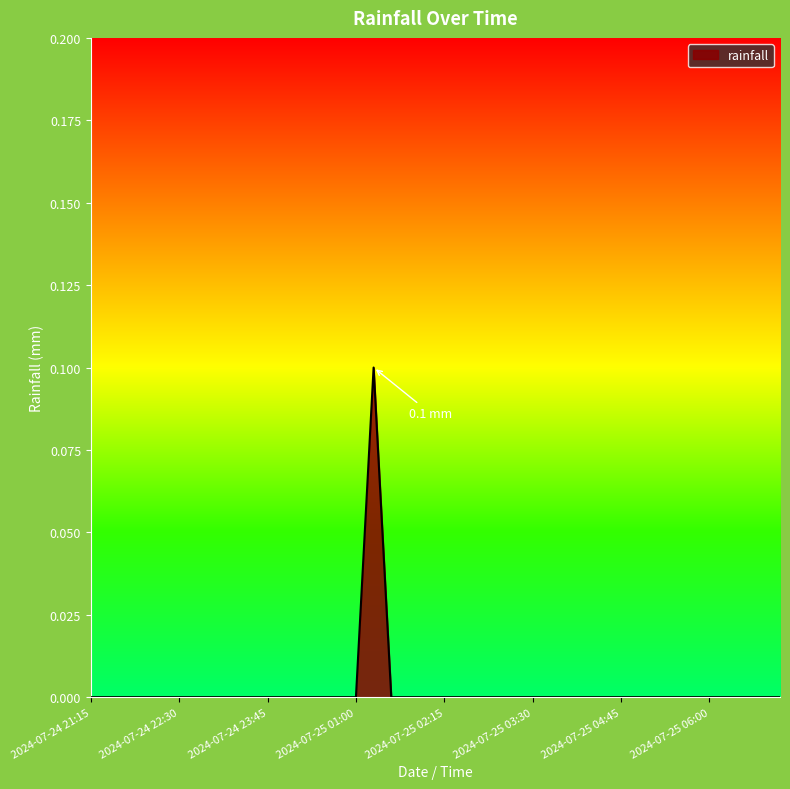

True or false: there are more than 1 points higher than both neighbors.

False